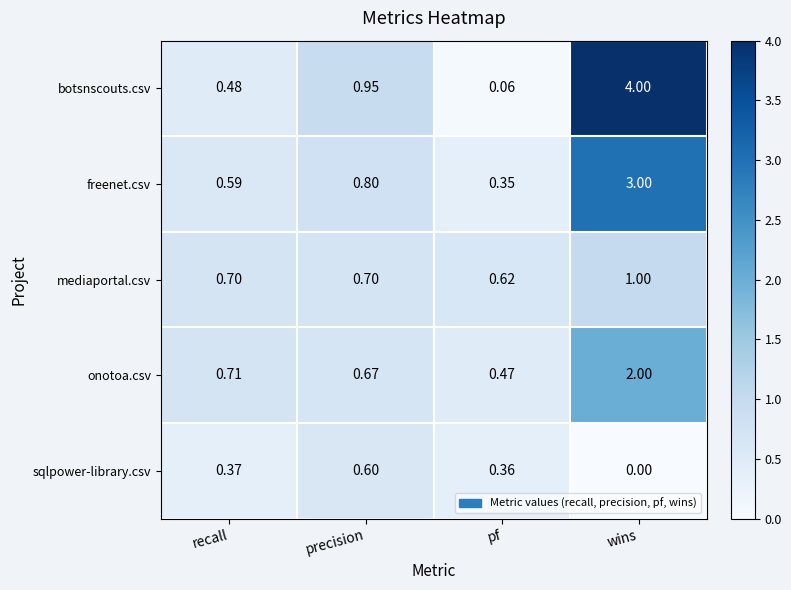

Is the value of mediaportal.csv at recall greater than the value of freenet.csv at precision?

No